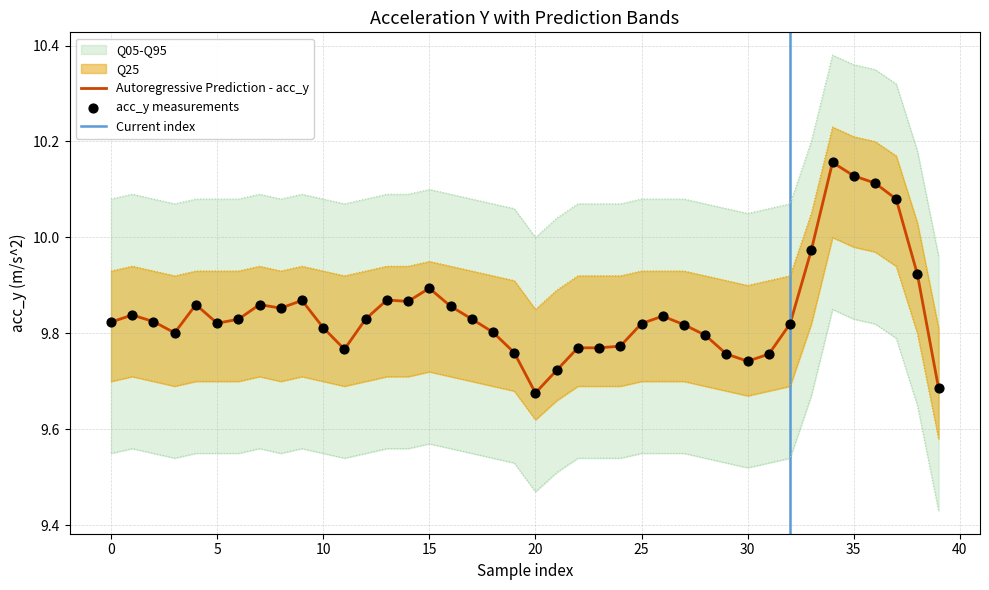

Which series contains the lowest Y value?

acc_y_q95